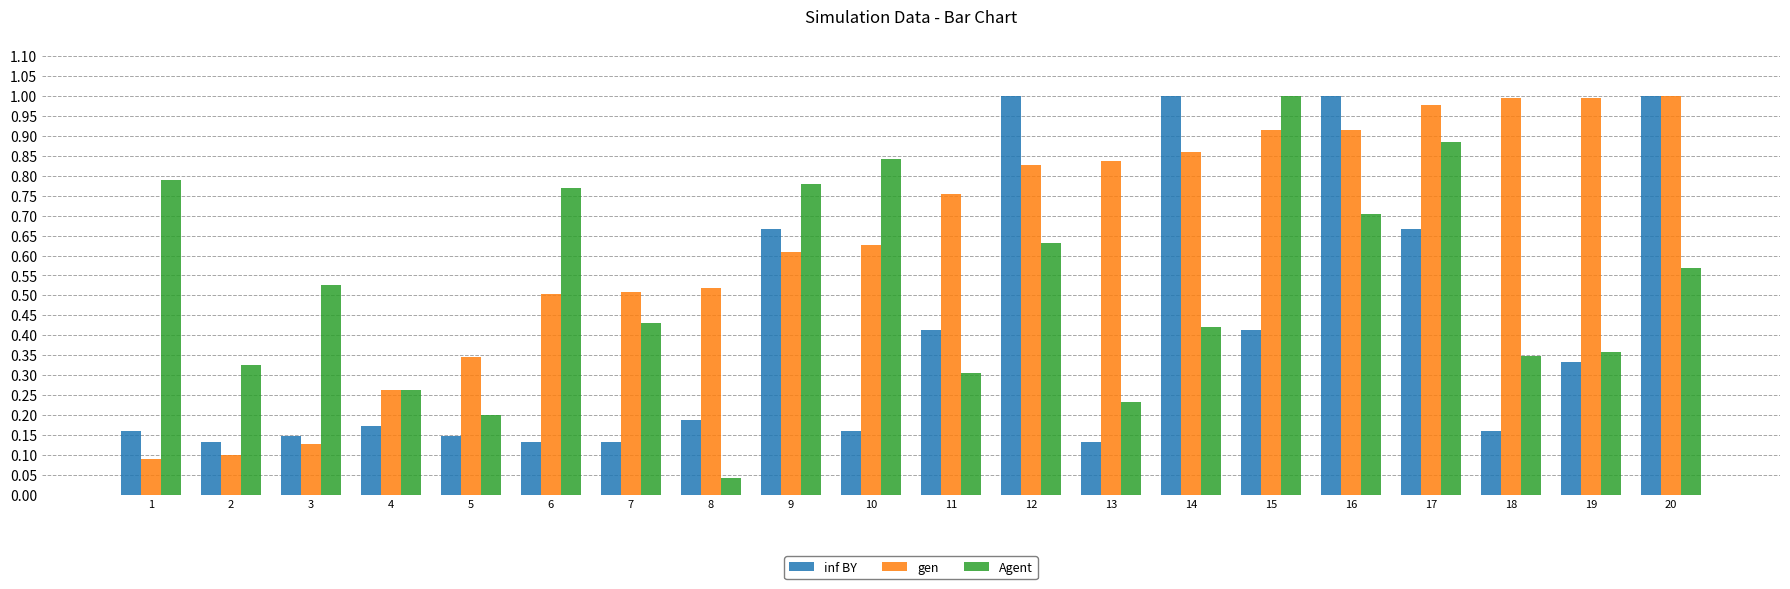

At which category does the chart reach its minimum across all series?

8